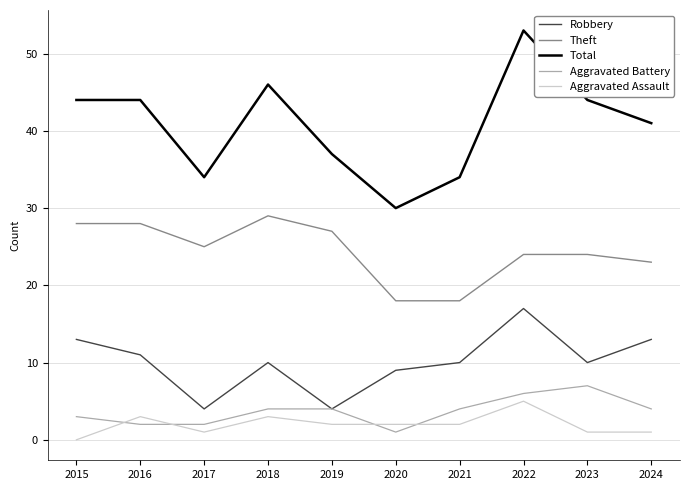

True or false: Aggravated Battery has a value of 3 at 2015.

True